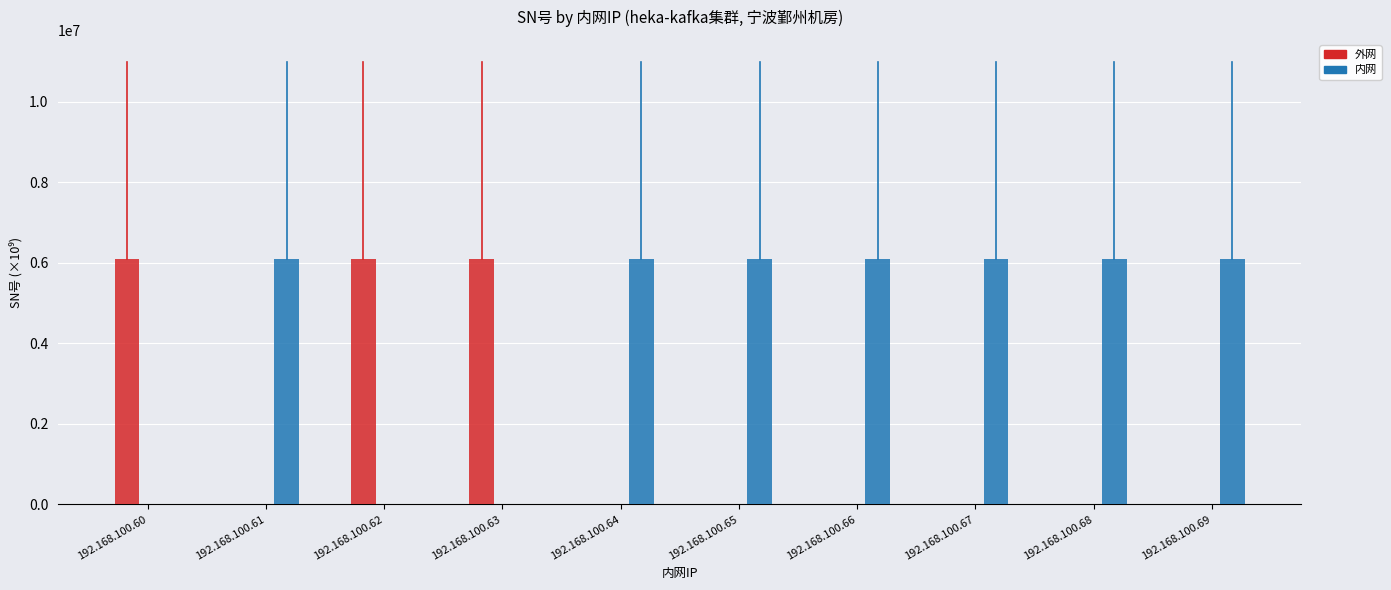

Are the bars grouped side by side (vs. stacked)?

Yes